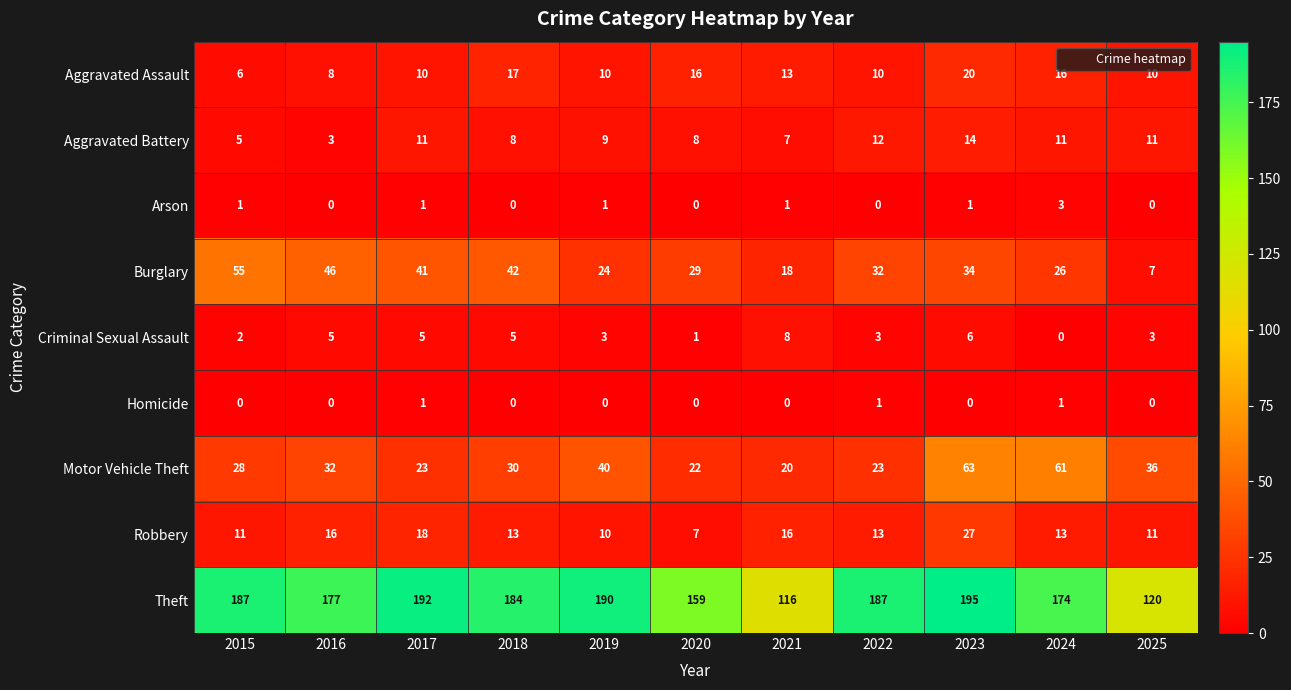

Is it true that Criminal Sexual Assault equals 5 at 2017?

True